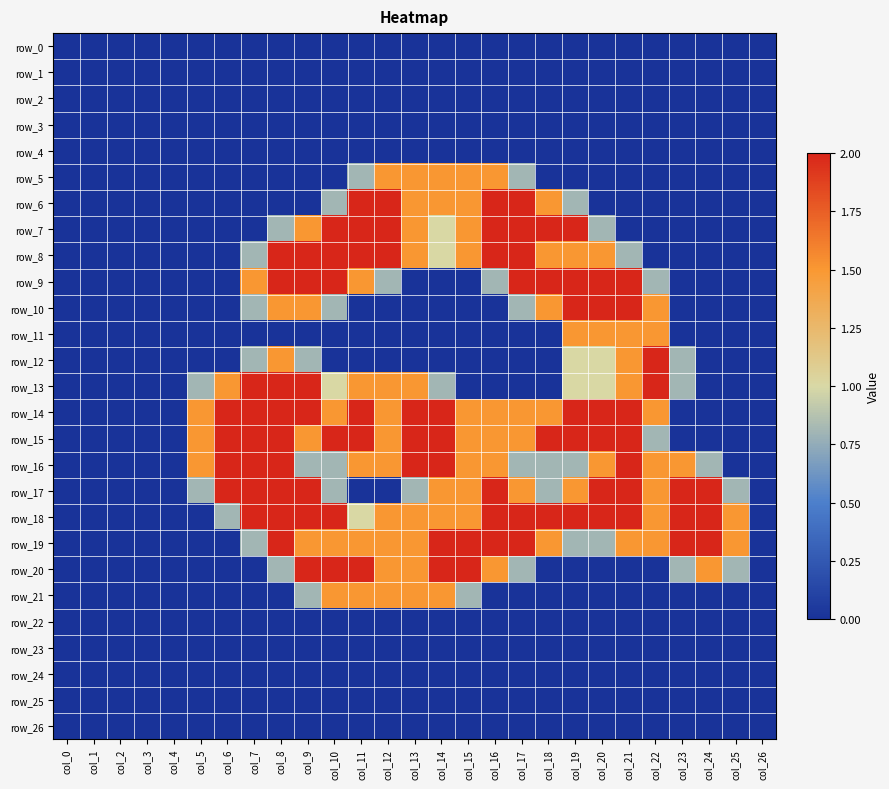

What is the greatest value displayed?

2.0